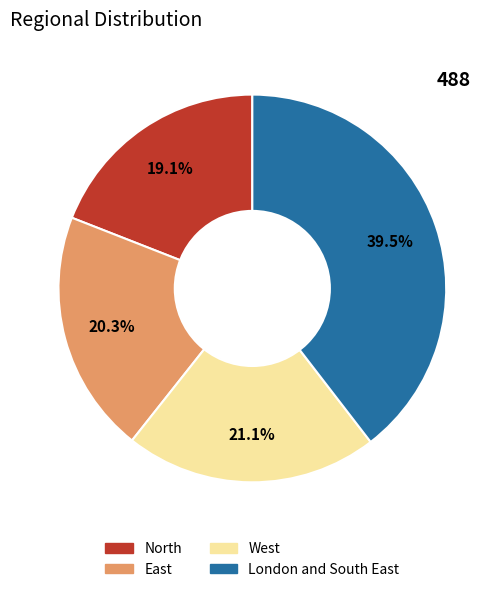

Is West the majority of the pie?

No